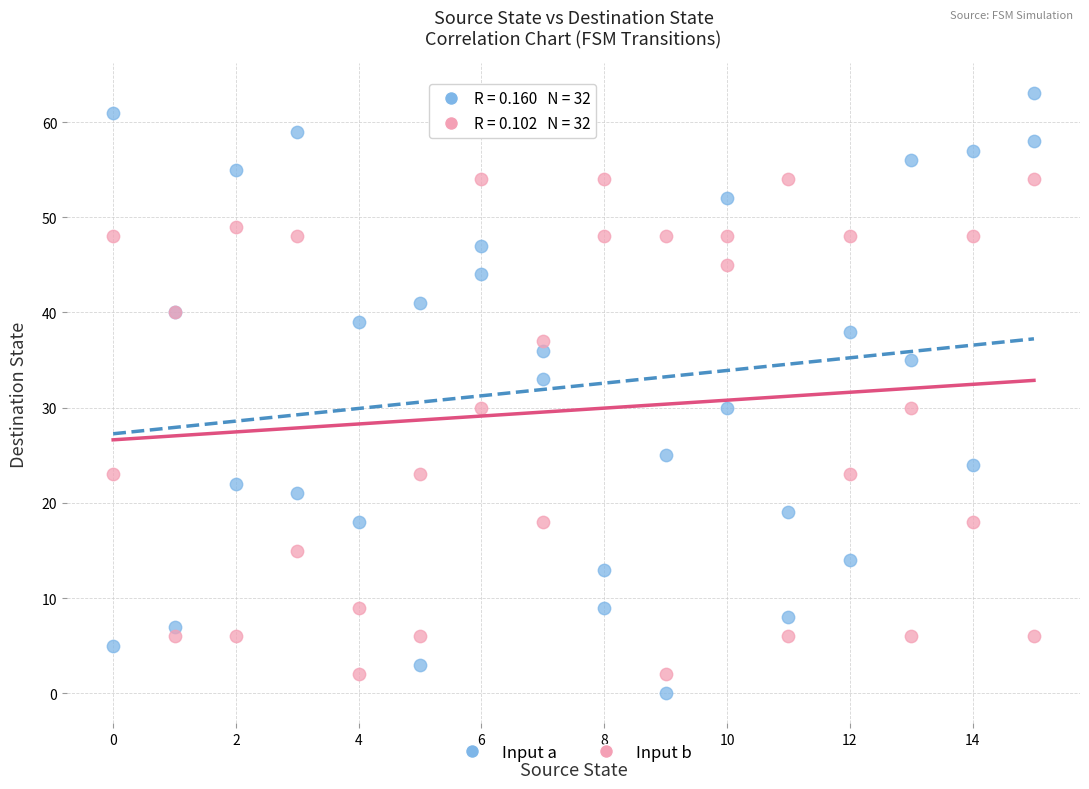

Which series reaches the maximum Y coordinate?

Input a